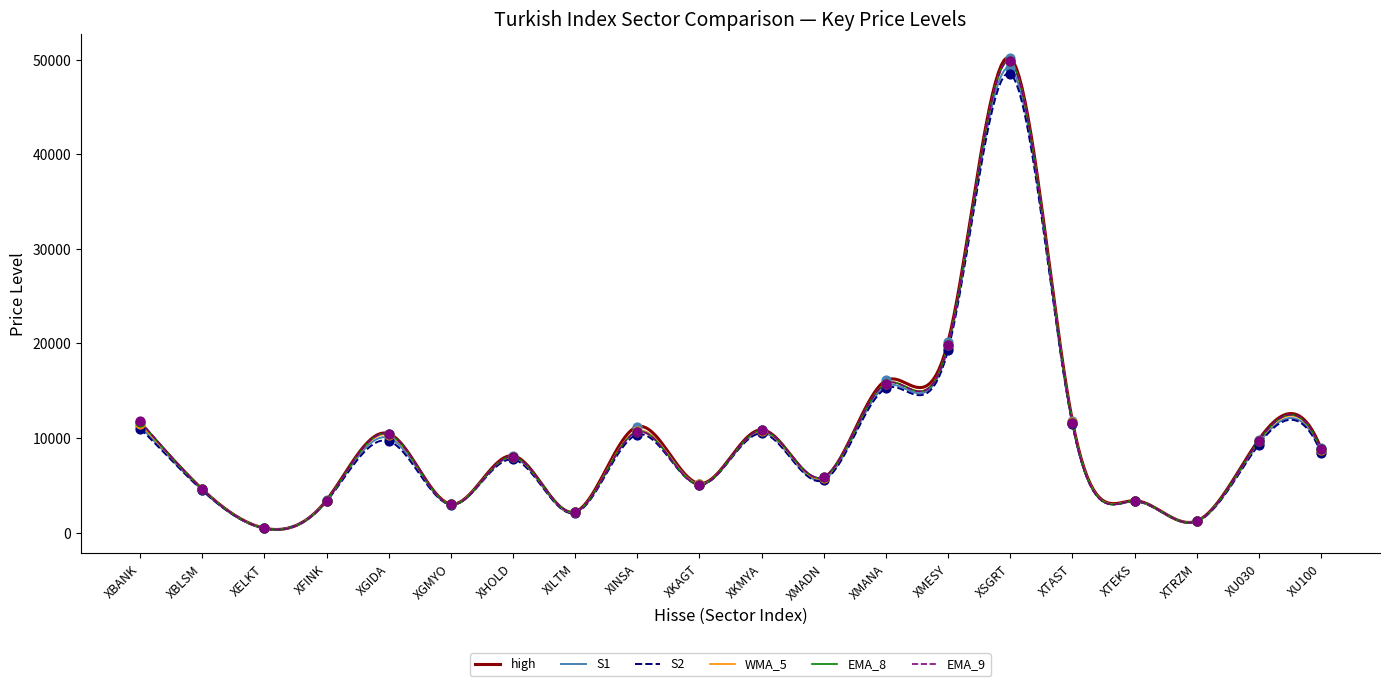

What is the maximum value shown in the chart?

50246.1